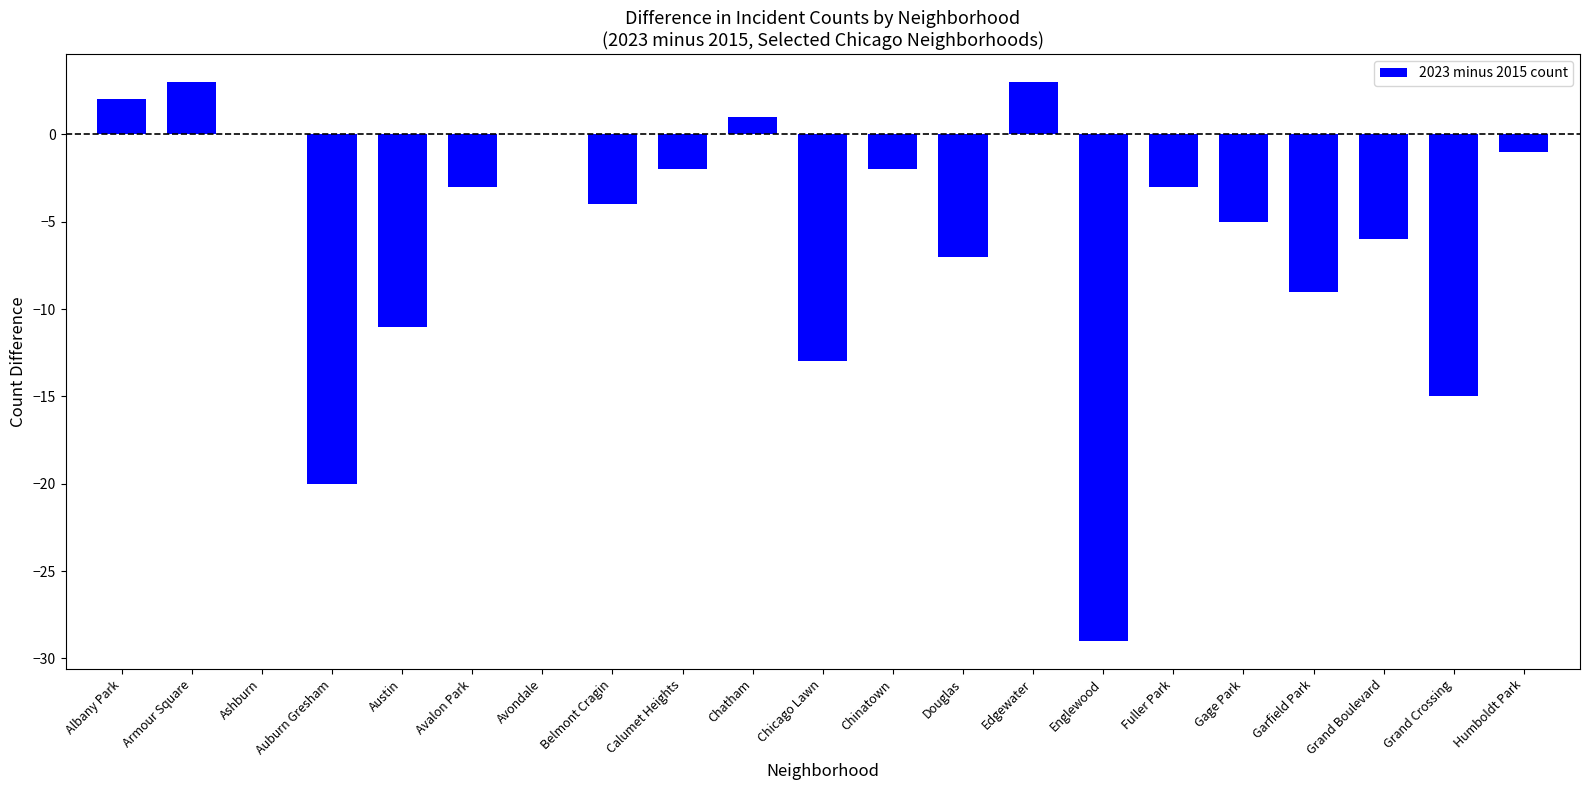

What is the sum of the values at Albany Park and Fuller Park?

-1